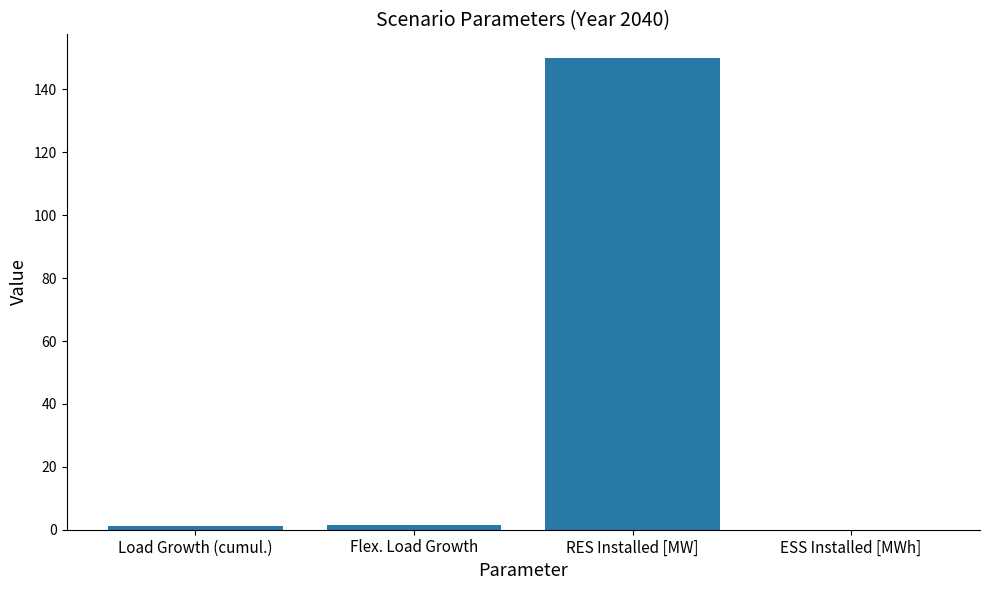

Between ESS Installed [MWh] and RES Installed [MW], which is larger?

RES Installed [MW]